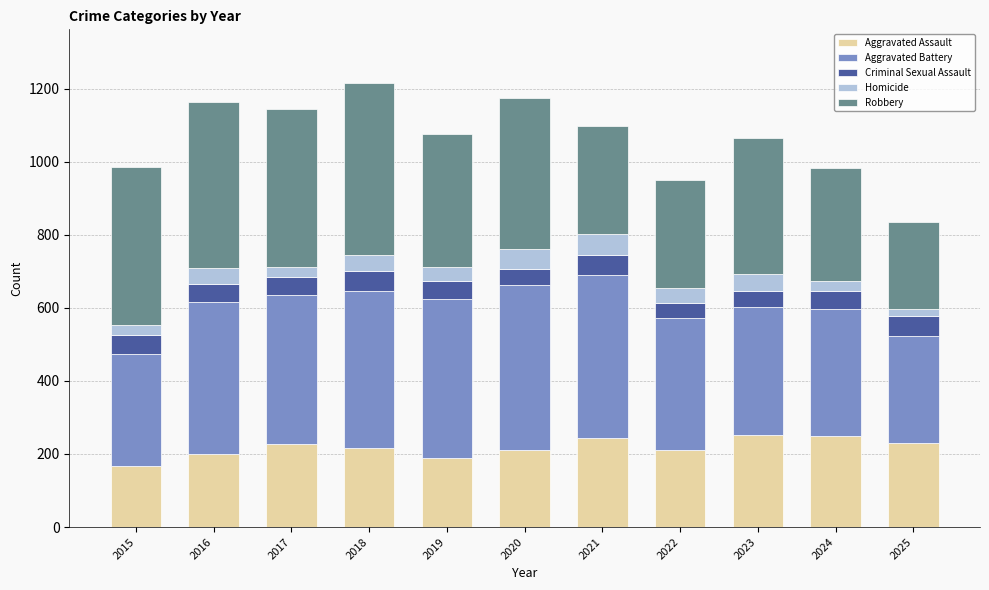

What are all the series names shown in the legend?

Aggravated Assault, Aggravated Battery, Criminal Sexual Assault, Homicide, Robbery